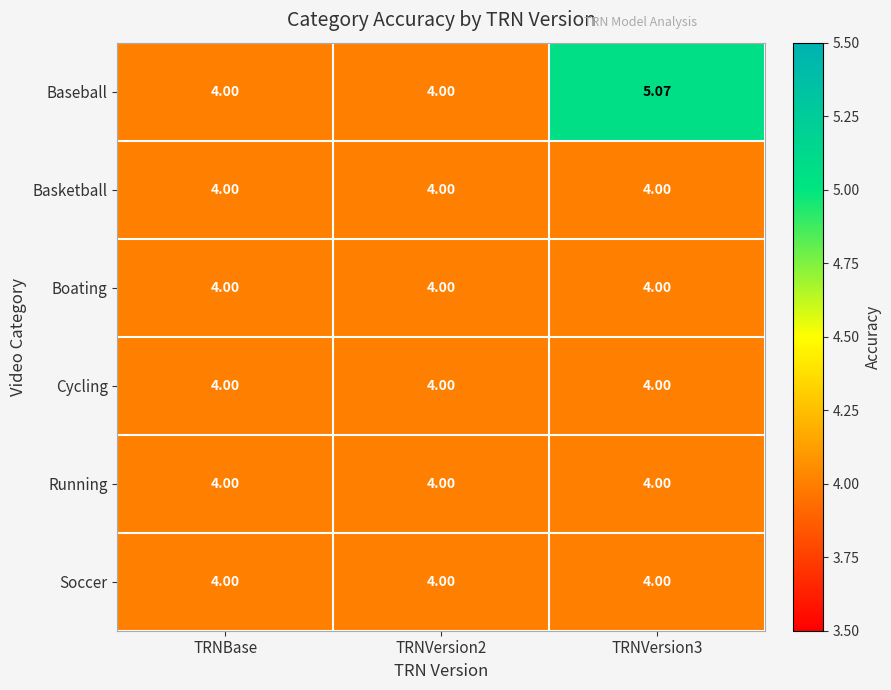

Which series has the largest range (max minus min)?

Baseball